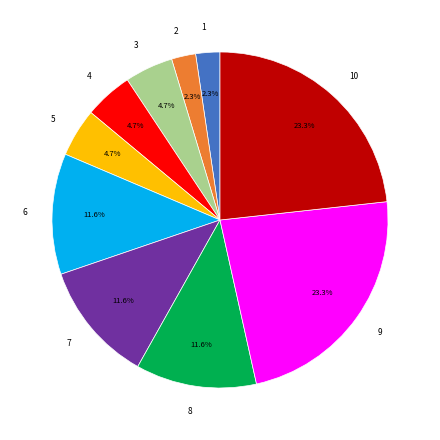

Does 3 account for over 50% of the chart?

No